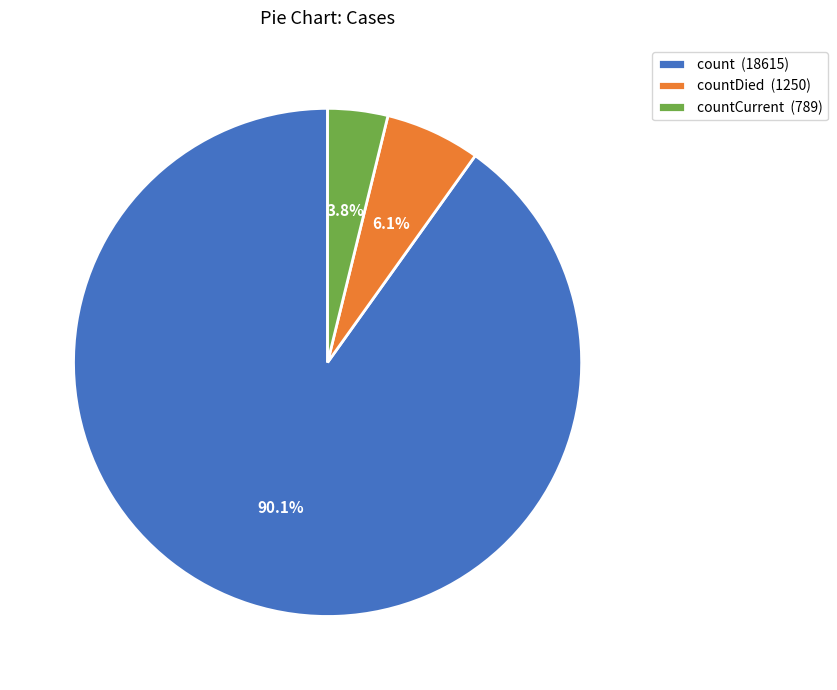

Which slice is the smallest?

countCurrent (789)